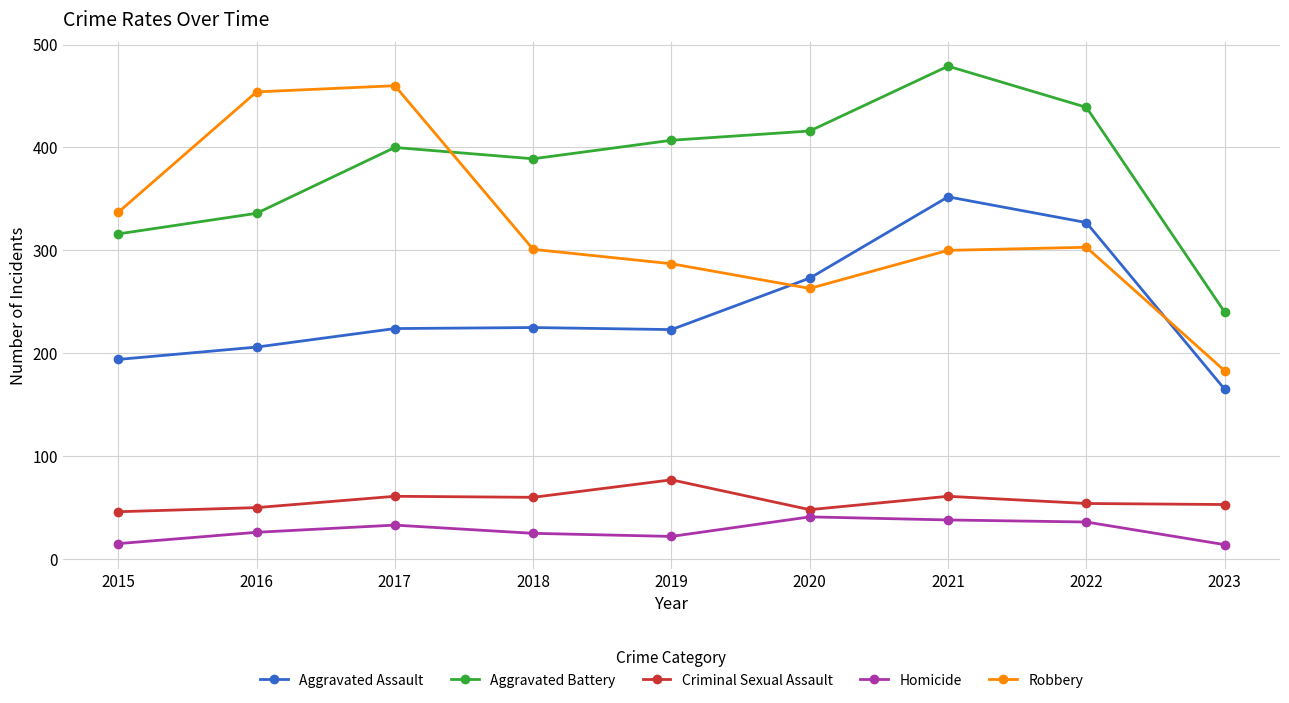

What is the difference between the Criminal Sexual Assault values at 2023 and 2017?

8